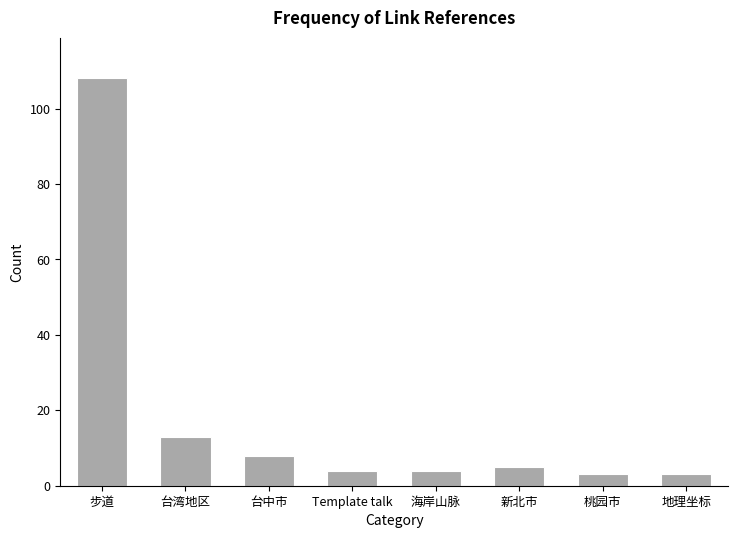

What is the approximate value at 台中市?

8